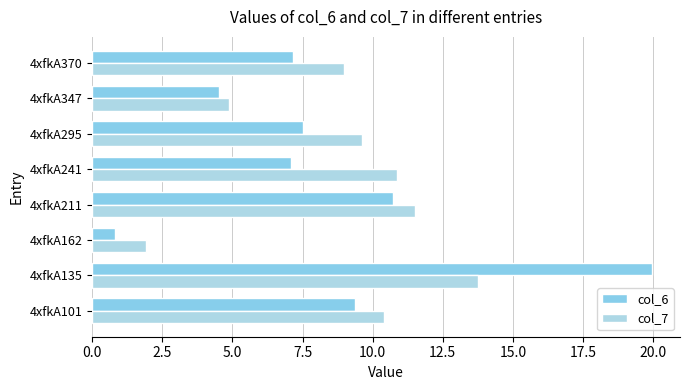

How many values in the col_7 series are below 10?

4